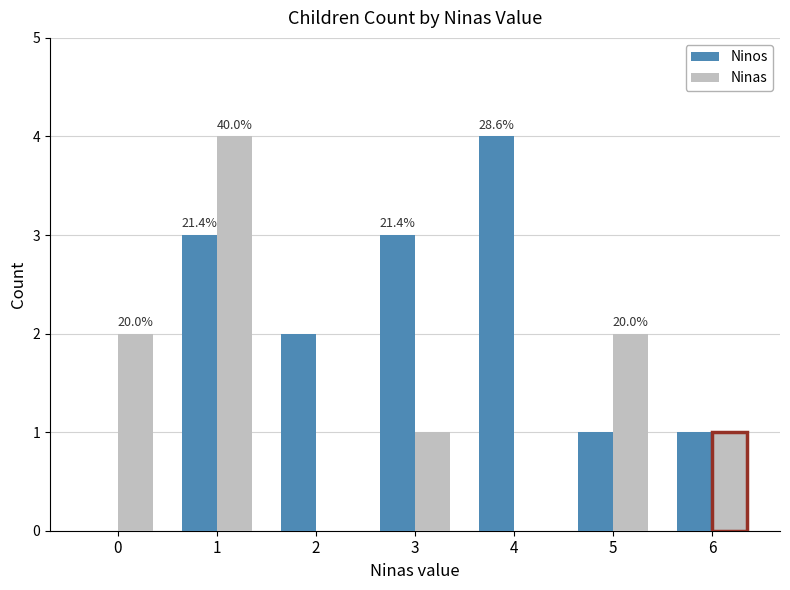

Read the Ninos value at 6.

1